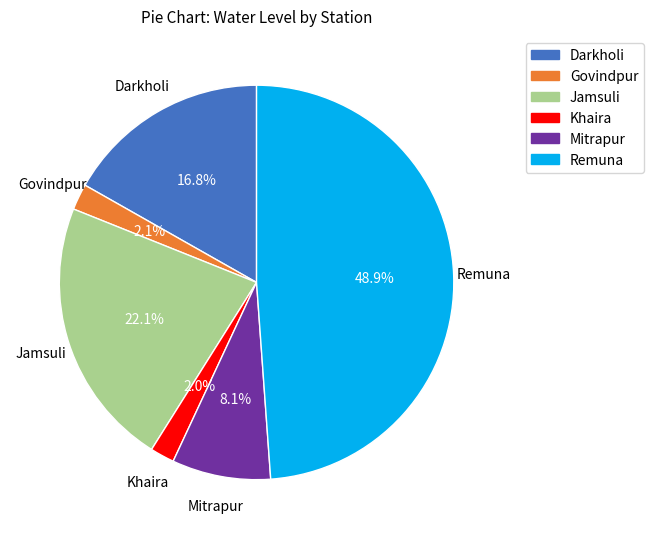

What is the total percentage of Khaira and Govindpur?

4.1%